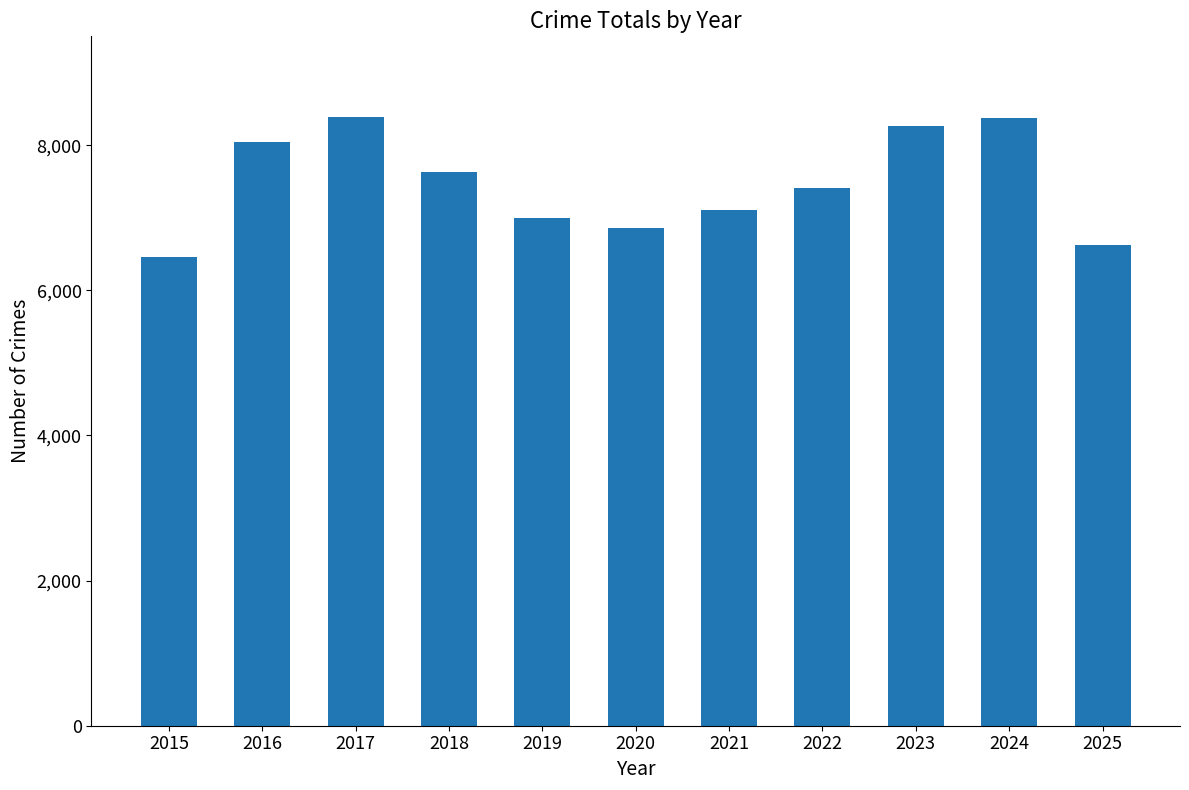

What is the value of the 4th bar from the left?

7636